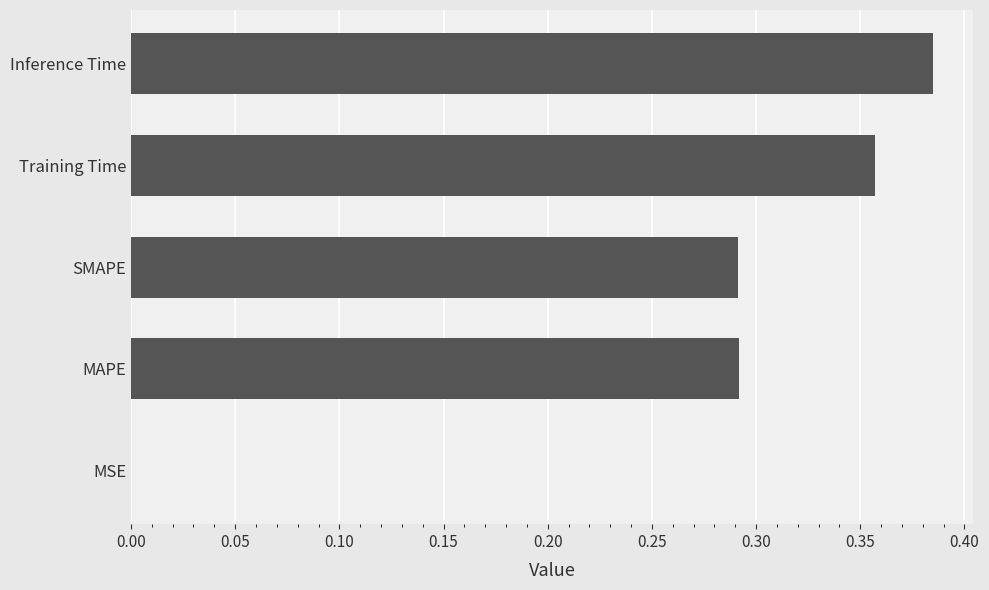

What is the change in value from MAPE to Inference Time?

+0.1